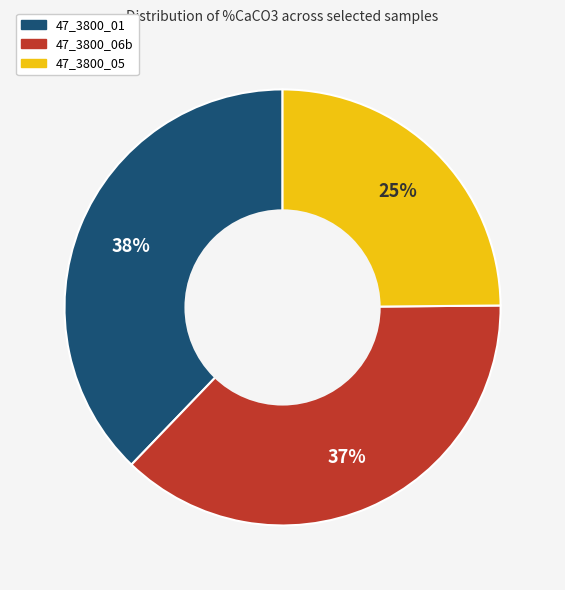

The 47_3800_01 slice represents 48% of the pie. True or false?

False